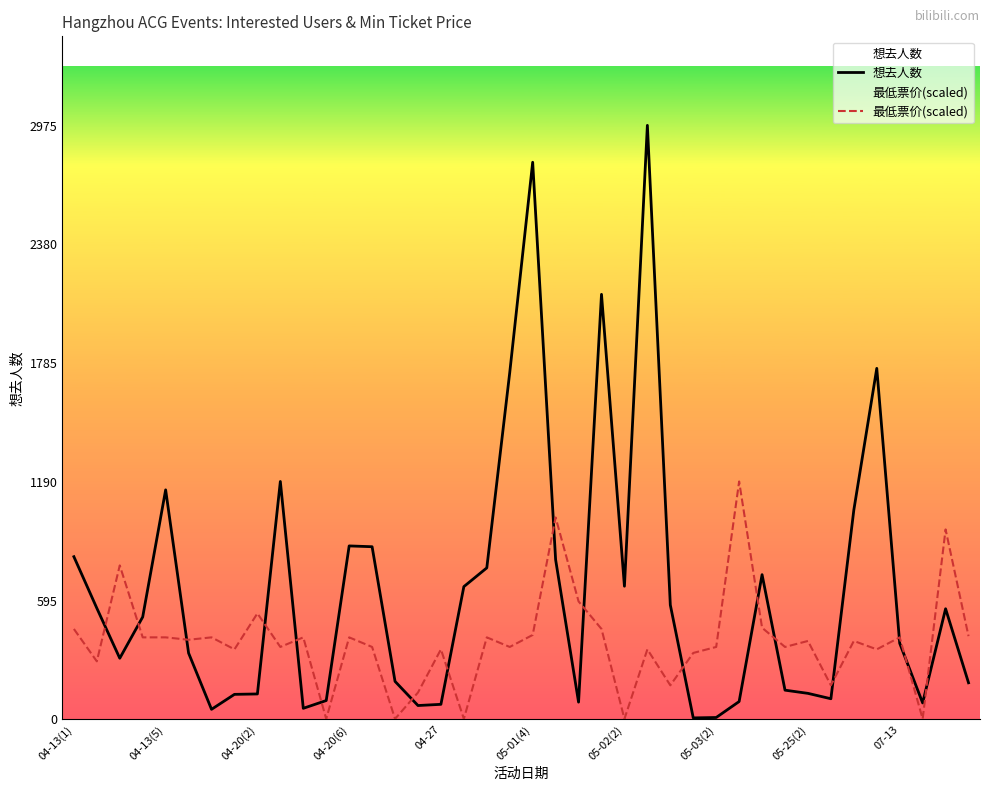

Which category has the lowest value across all series?

11